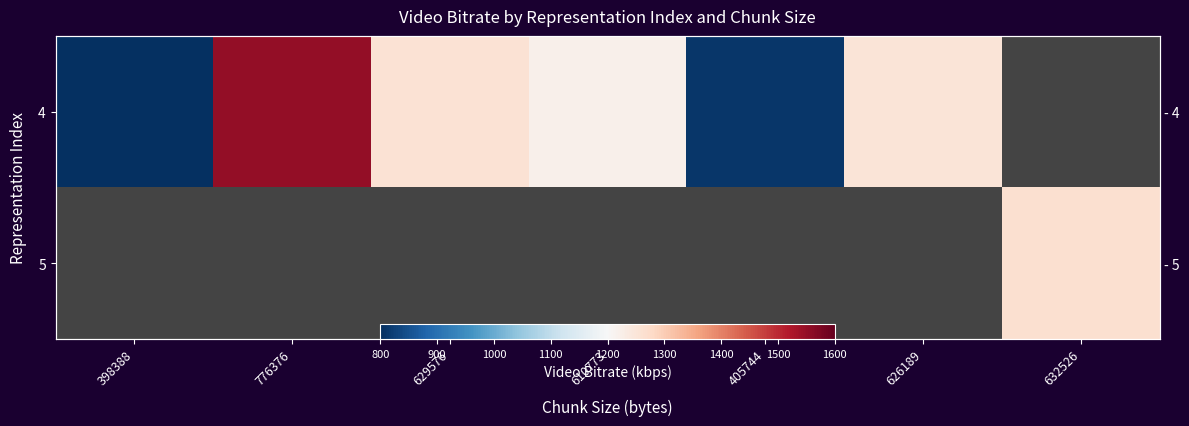

Rank the series by their average value, from lowest to highest.

4, 5